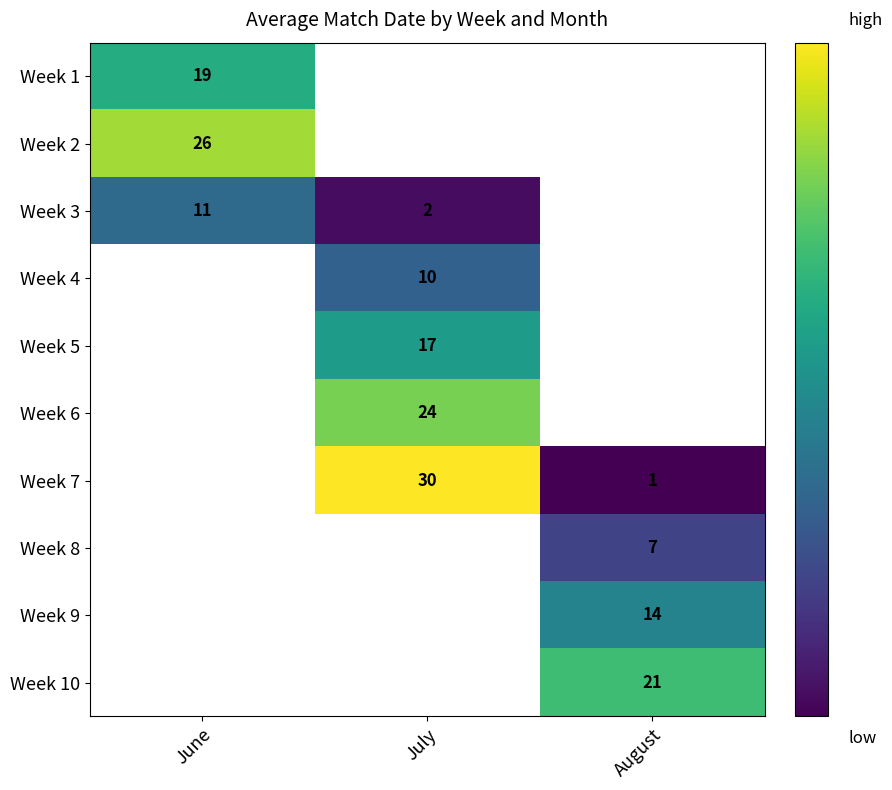

The value of Week 6 at July is 40. True or false?

False